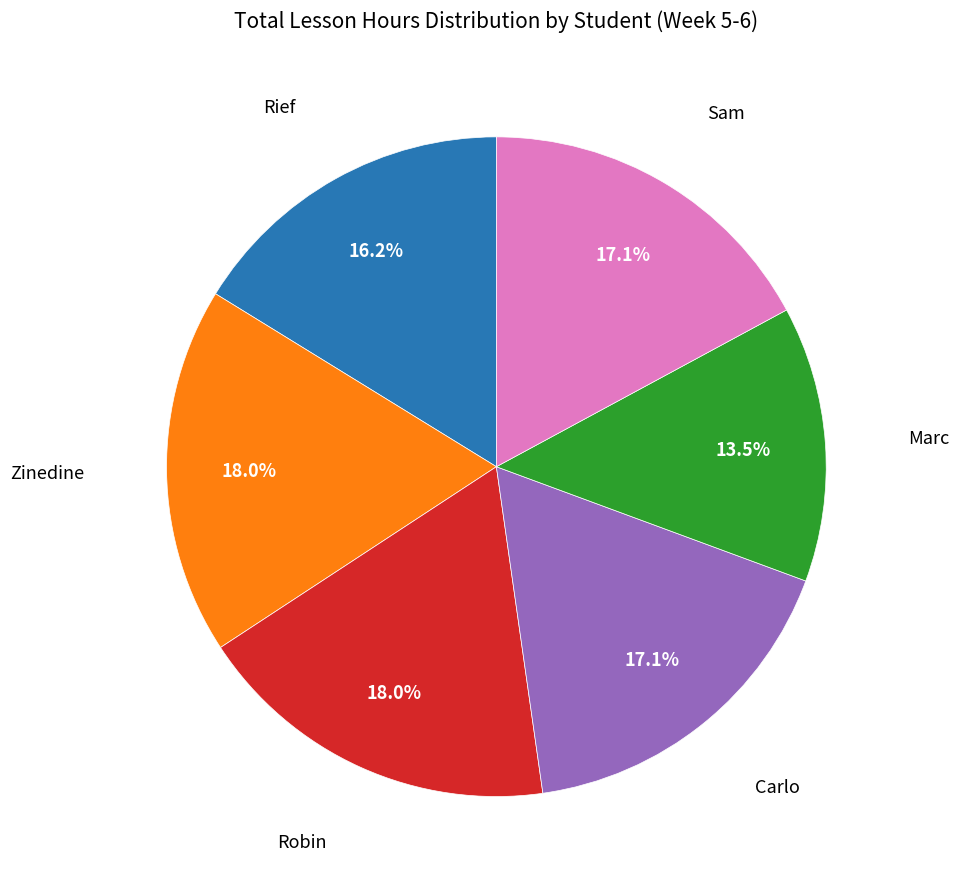

What percentage do Carlo and Zinedine together represent?

35.1%